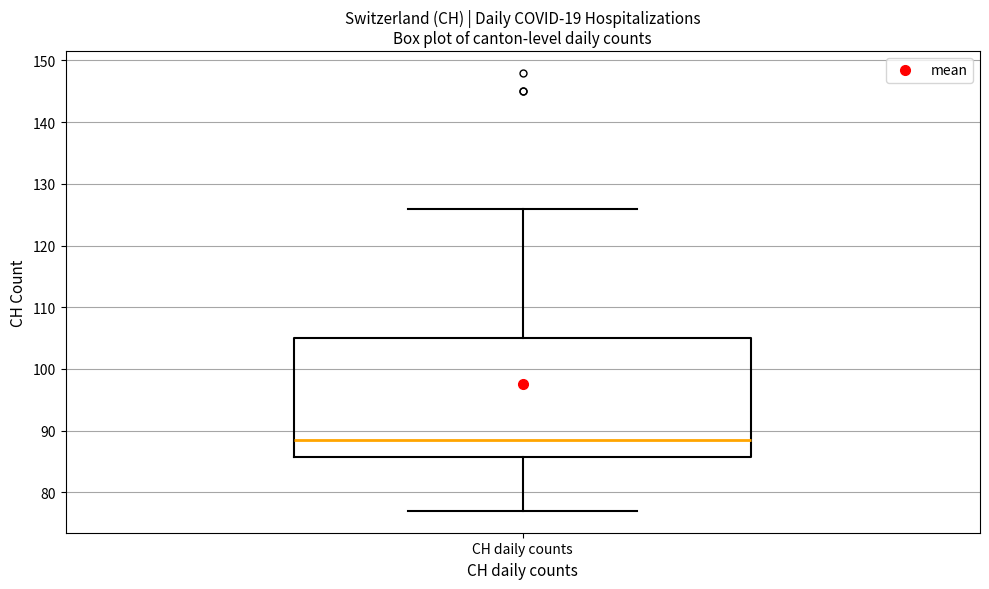

Read this box plot against the y-axis: the position of the median line, the range covered by the box, and the ends of both whiskers. The values are not printed on the chart, so give them approximately, as read against the axis.

median 89, box 86 to 105, whiskers 77 to 126